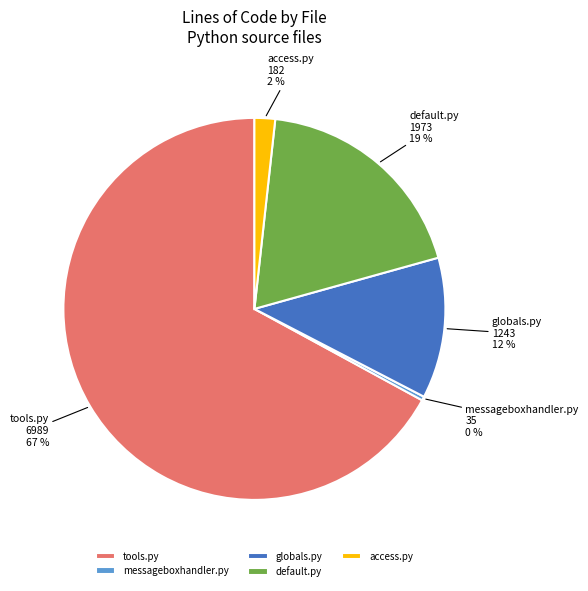

Is it true that access.py is 2% of the pie?

True